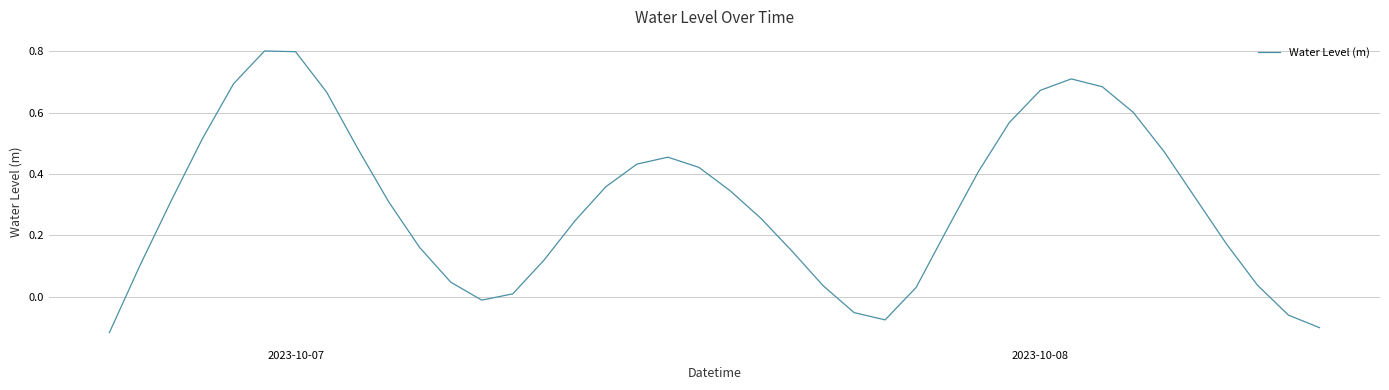

What is the maximum value shown in the chart?

0.8